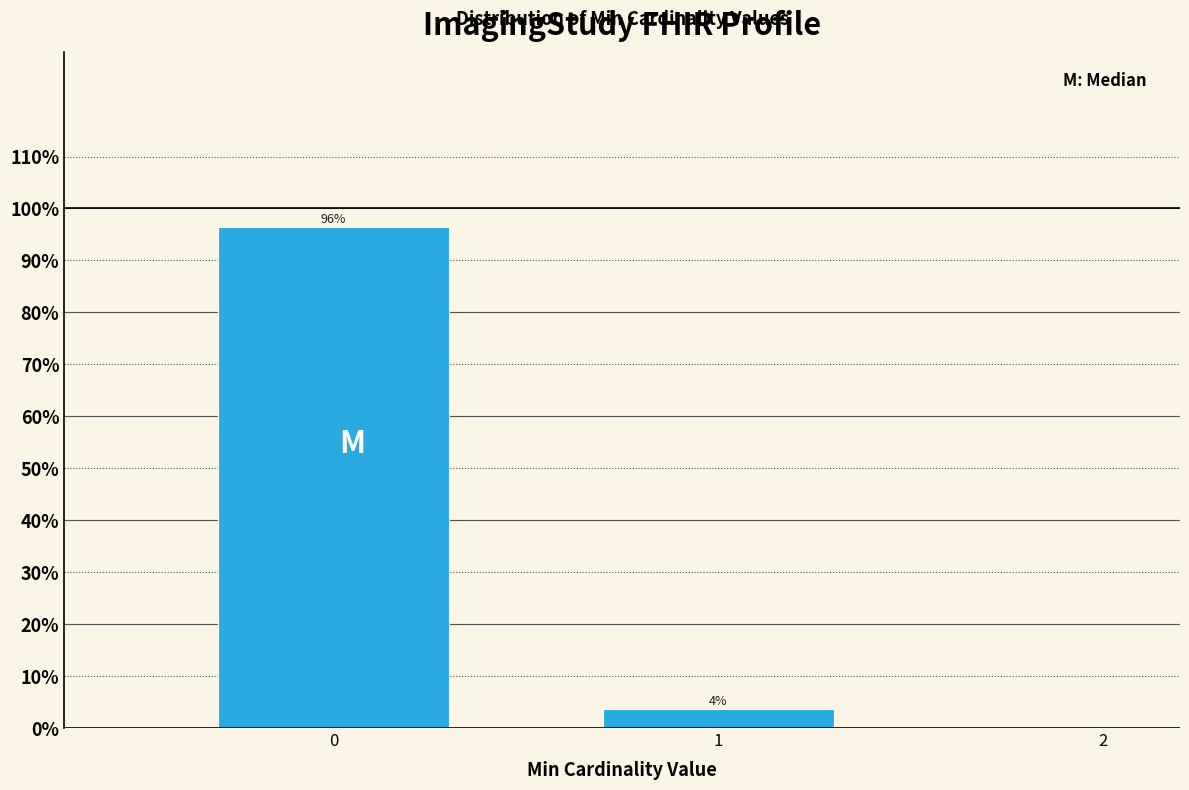

What is the sum of all values?

100.0